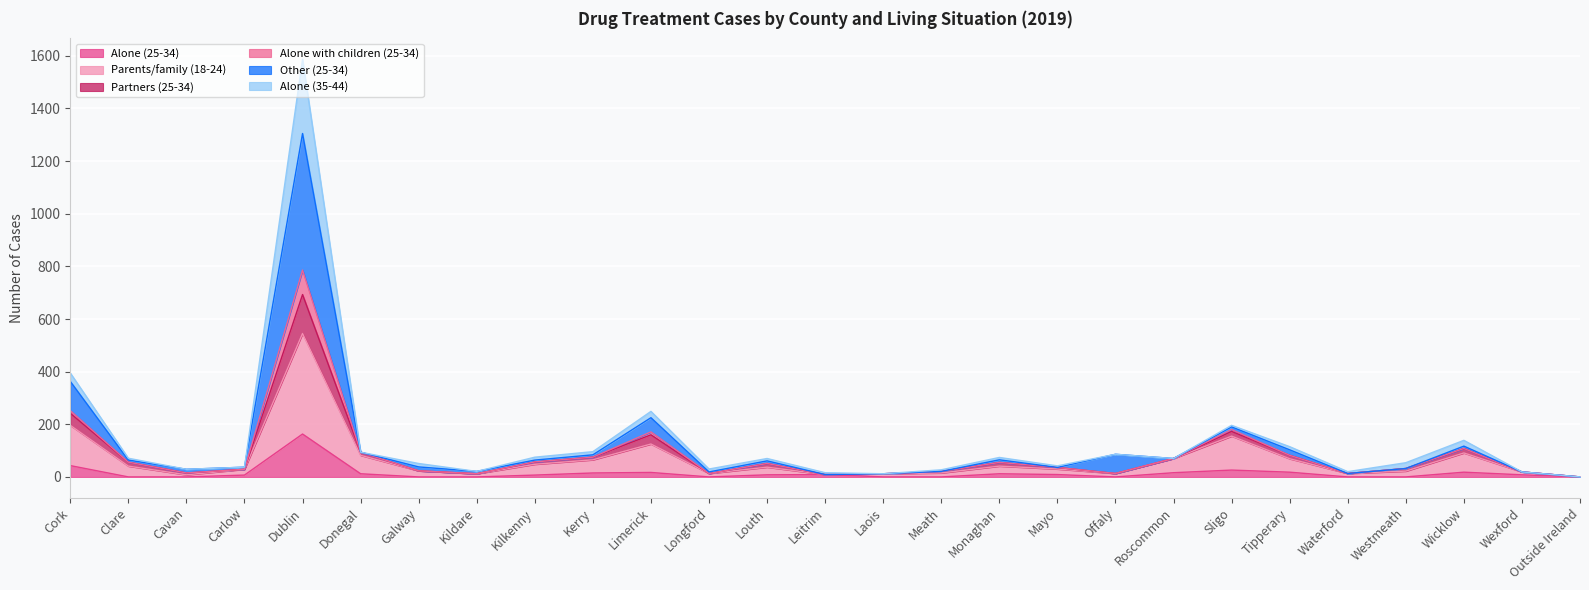

Which label corresponds to the largest value in the chart?

Dublin